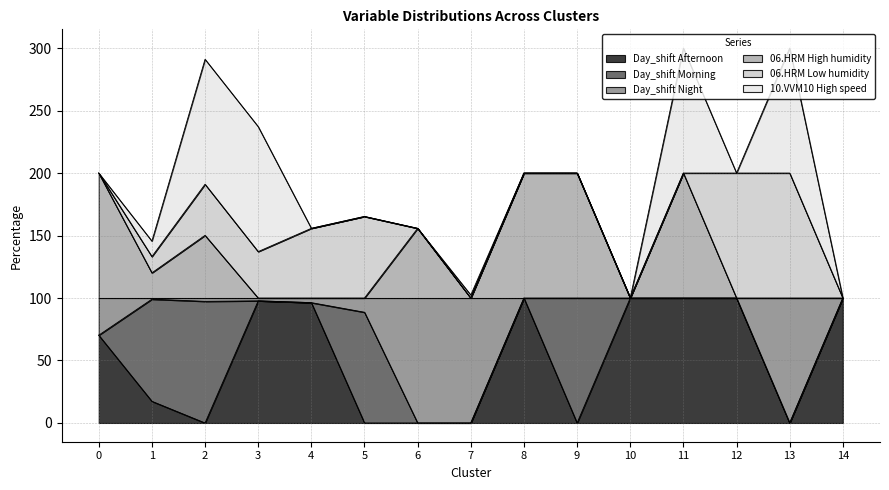

Between 8 and 10, which series saw the biggest shift?

06.HRM High humidity